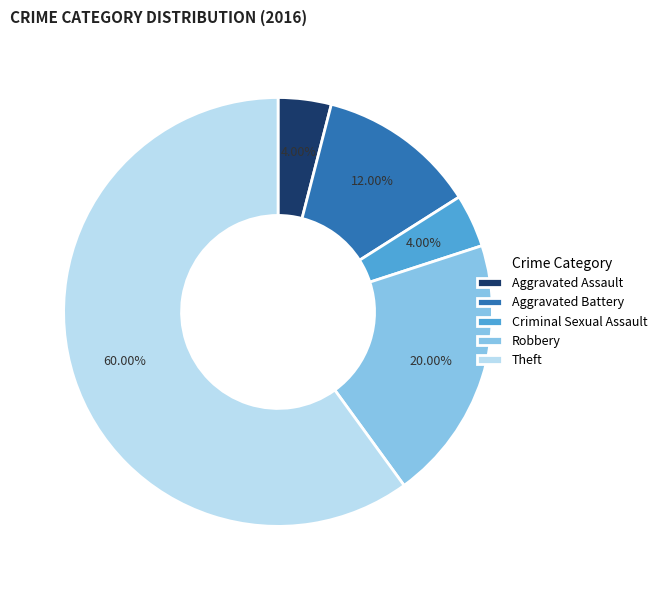

What portion of the pie excludes Aggravated Battery?

88.0%